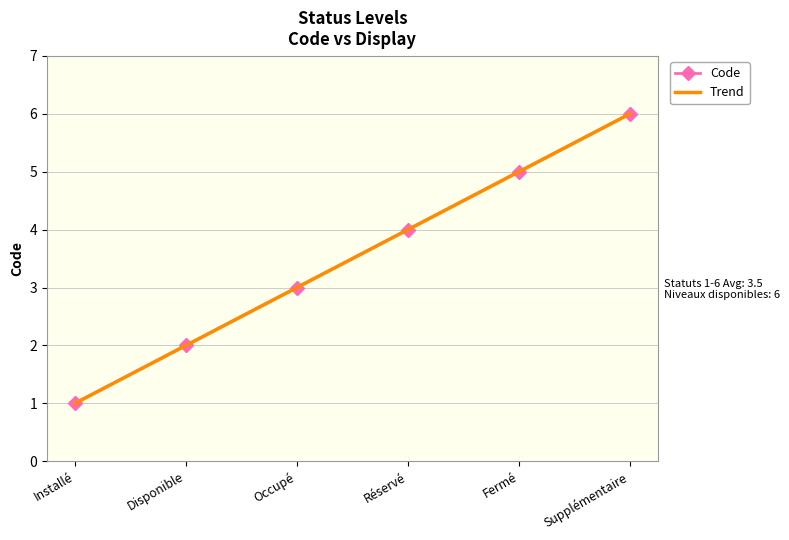

What position from the right is Disponible?

5